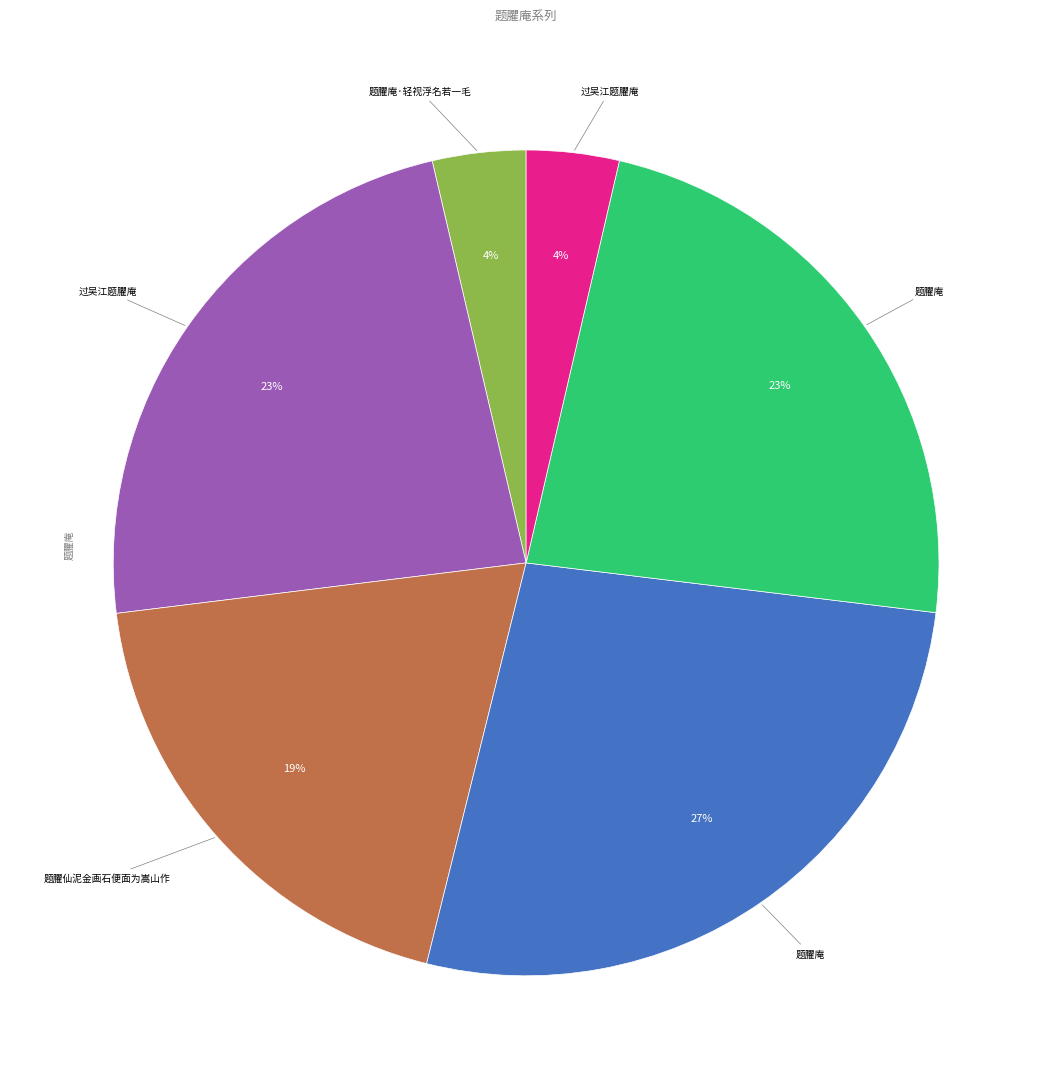

To the nearest percent, what is the average slice percentage?

17%